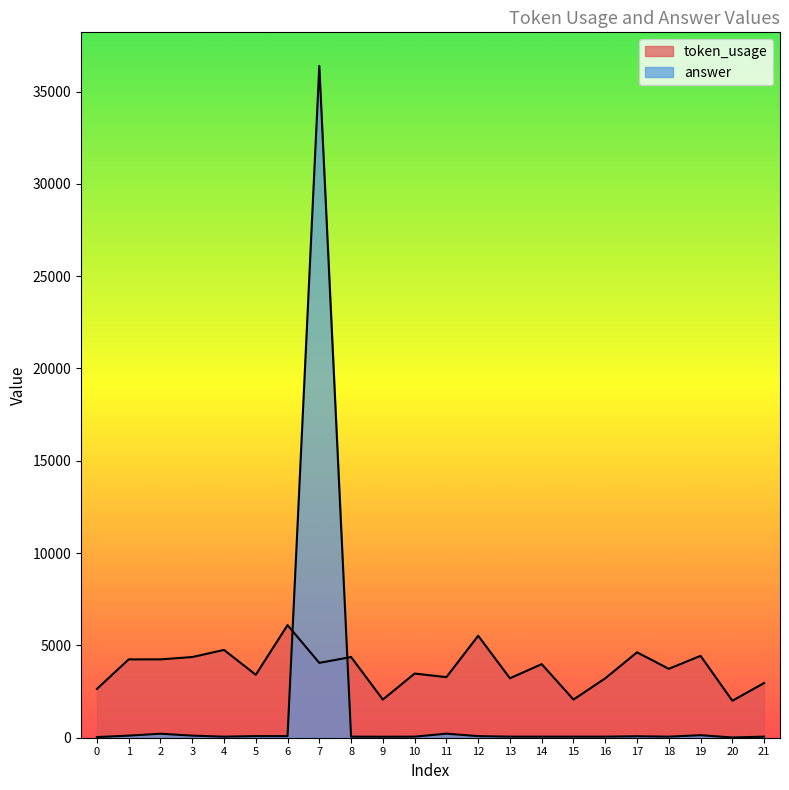

Reading right to left, transcribe all the data shown in this chart.

token_usage: 2963	2002	4436	3732	4626	3218	2067	3986	3220	5523	3282	3476	2067	4371	4054	6099	3409	4756	4370	4244	4243	2644
answer: 57	13	137	57	79	57	57	57	57	87	219	57	53	57	36389	86	87	57	113	217	113	35